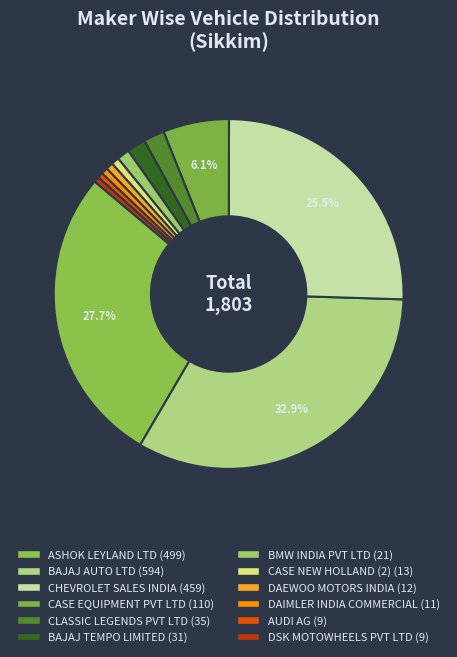

What percentage is the ASHOK LEYLAND LTD slice, to the nearest percent?

28%